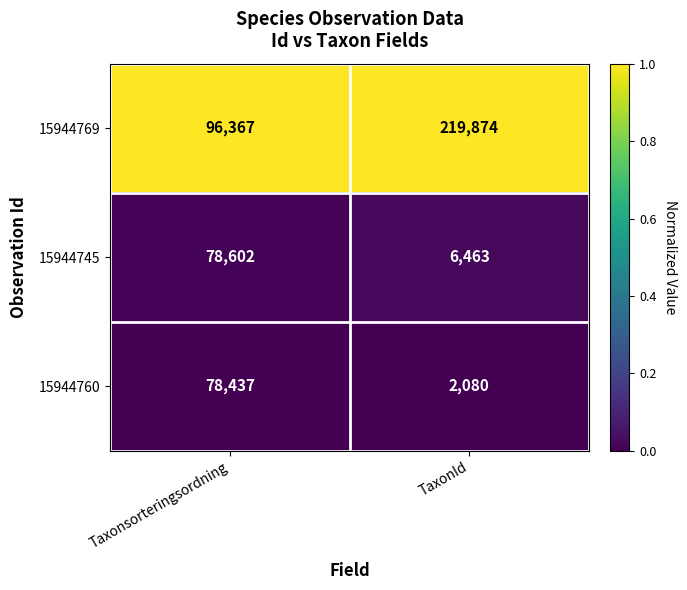

The value of 15944769 at Taxonsorteringsordning is 21716. True or false?

False